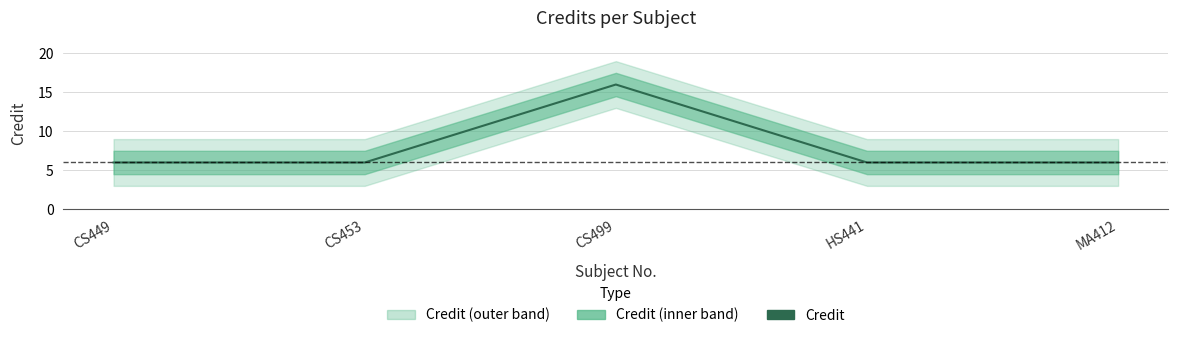

Reading left to right, extract all data points from this chart.

6	6	16	6	6